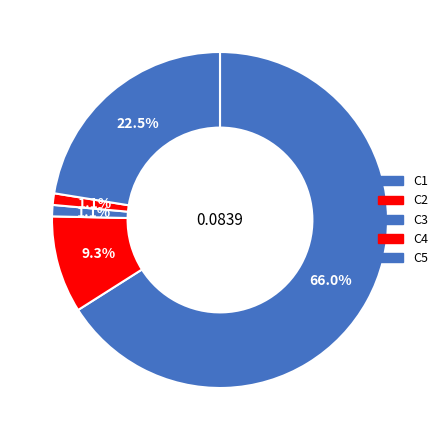

To the nearest percent, what is the average slice percentage?

20%